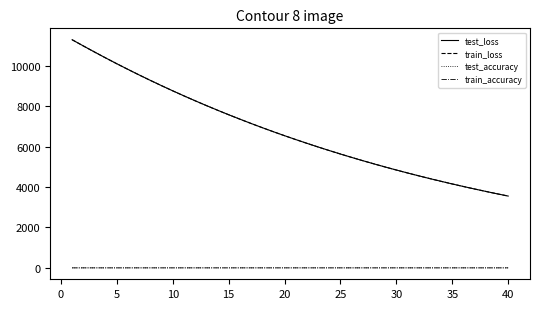

What are all the series names shown in the legend?

test_loss, train_loss, test_accuracy, train_accuracy